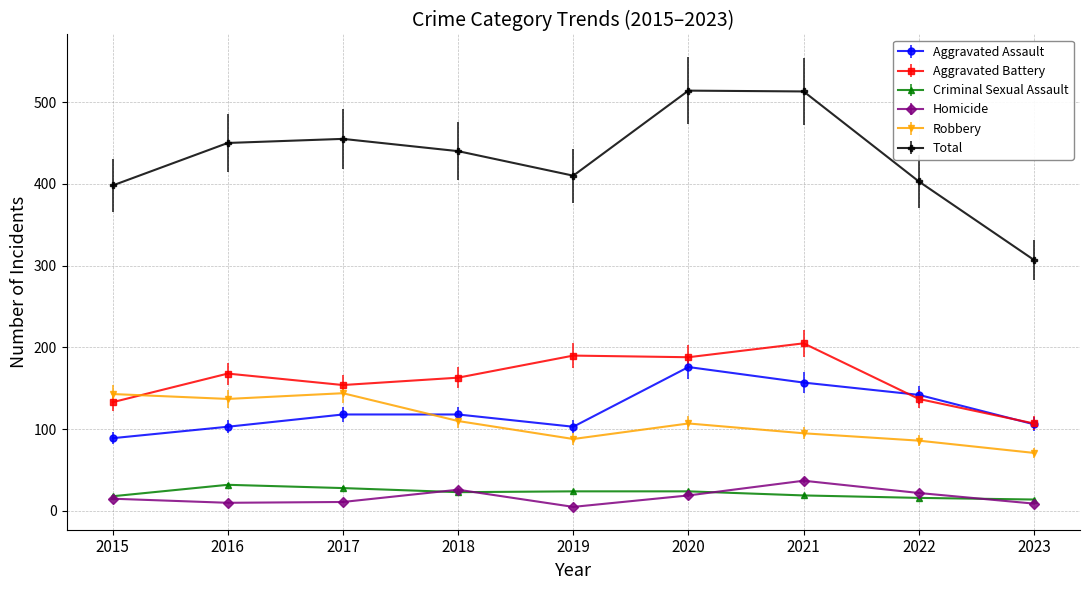

What is the total value across all series at 2021?

1026